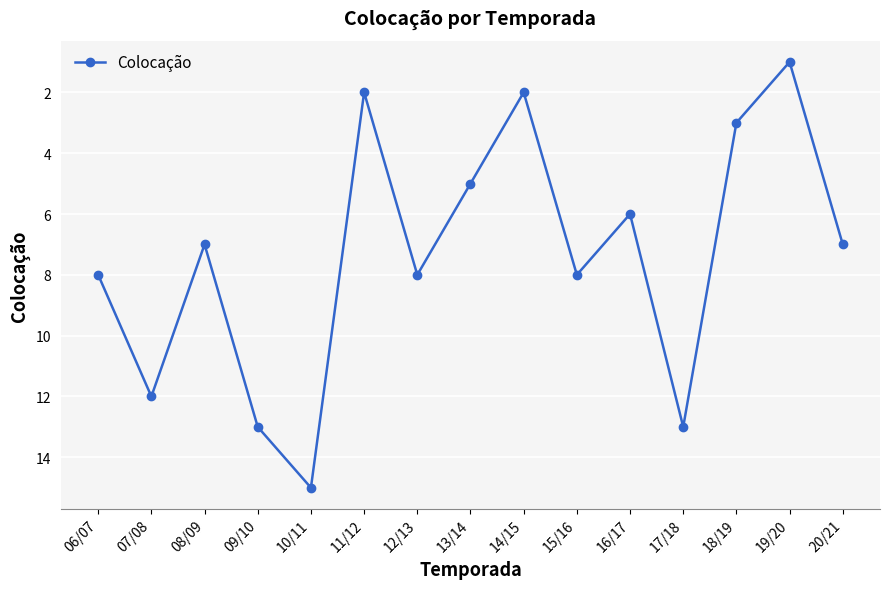

How many points are higher than both their immediate neighbors (excluding endpoints)?

5